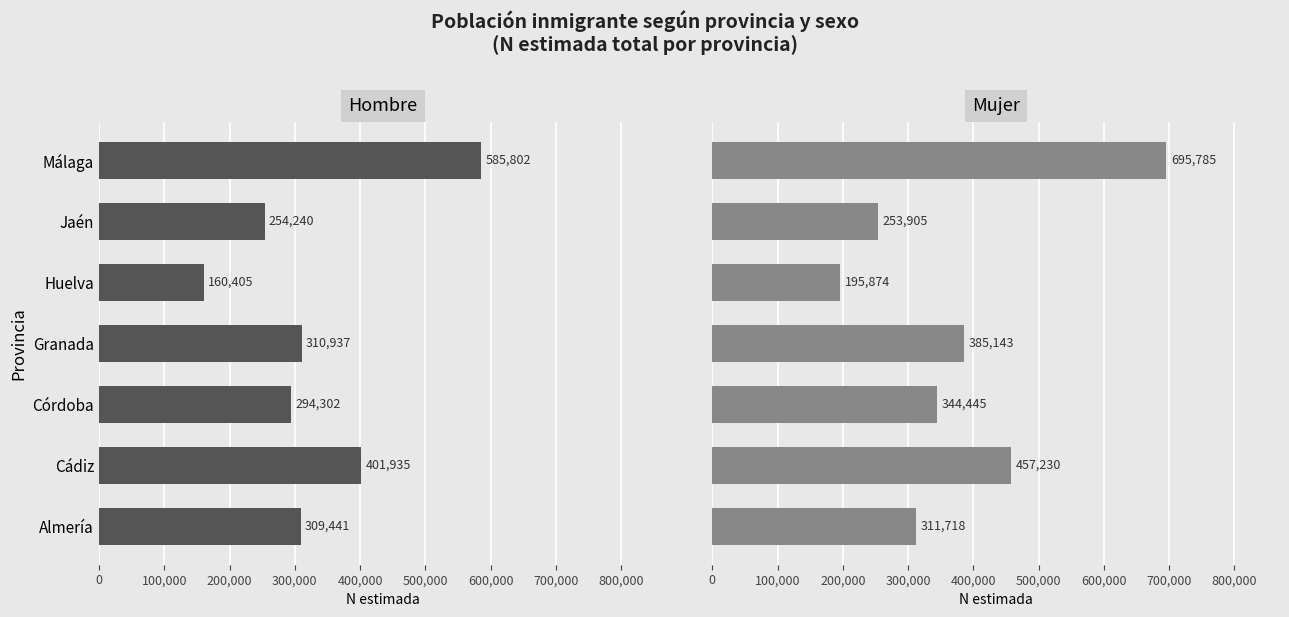

List the series in order of their overall mean, lowest first.

Hombre, Mujer